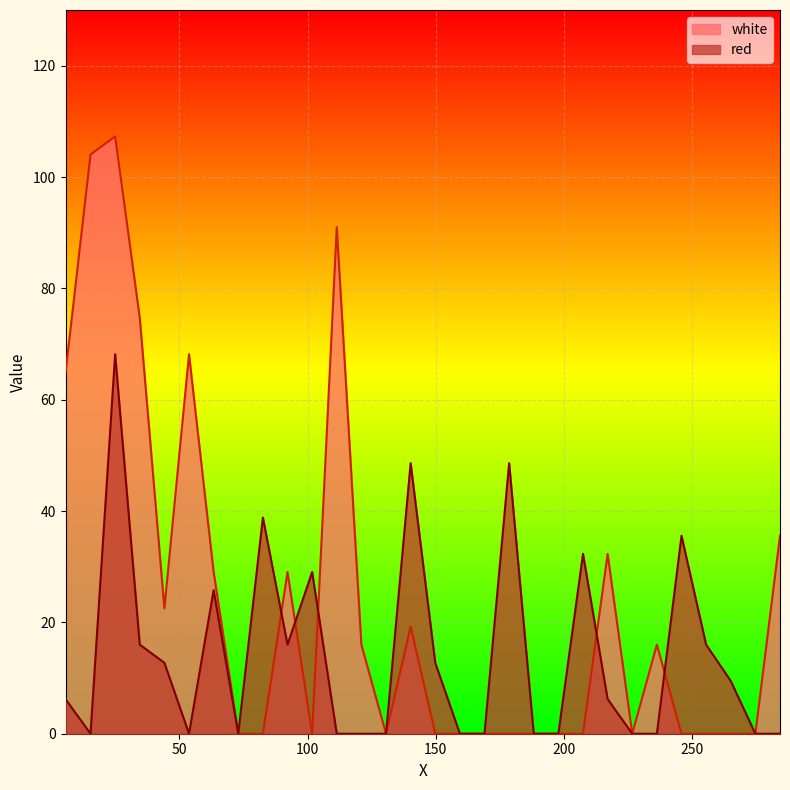

Which series has the widest spread of values?

white